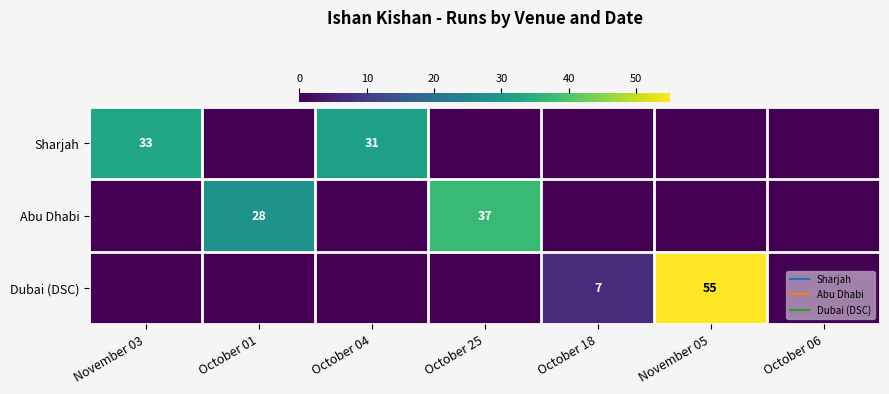

What is the total value across all series at October 01?

28